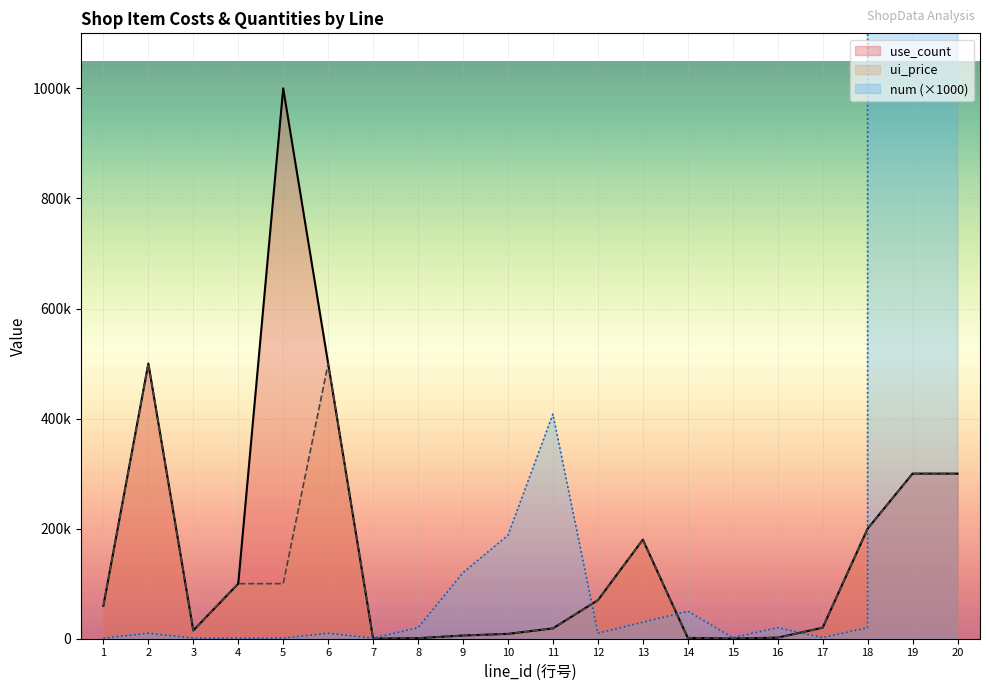

Which series has the largest total across all categories?

num (×1000)